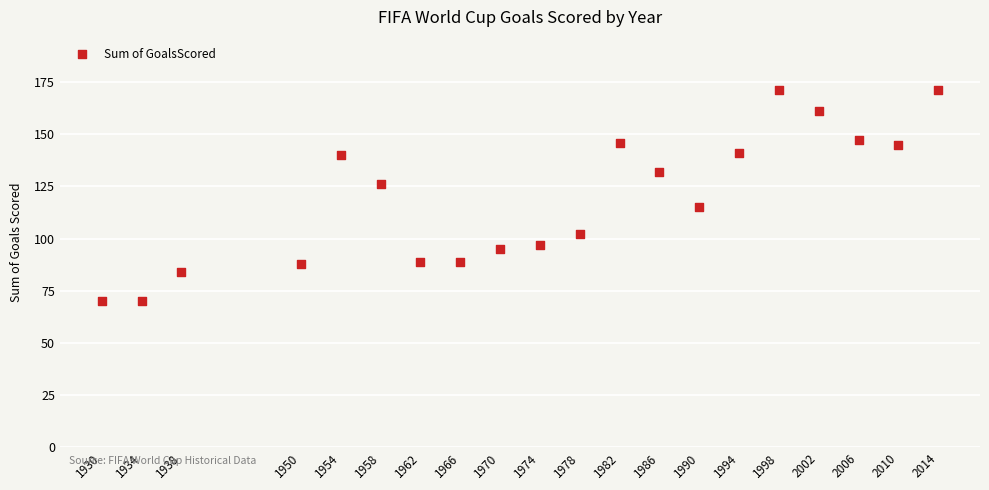

What is the range of Y values (max minus min)?

101